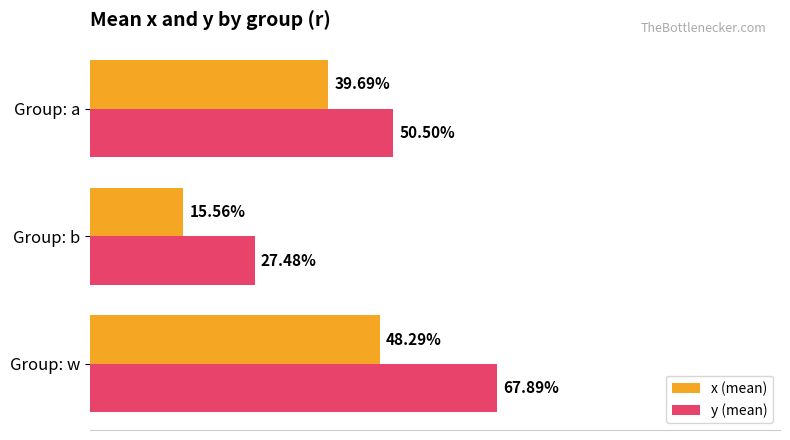

List the series in order of their overall mean, lowest first.

x (mean), y (mean)